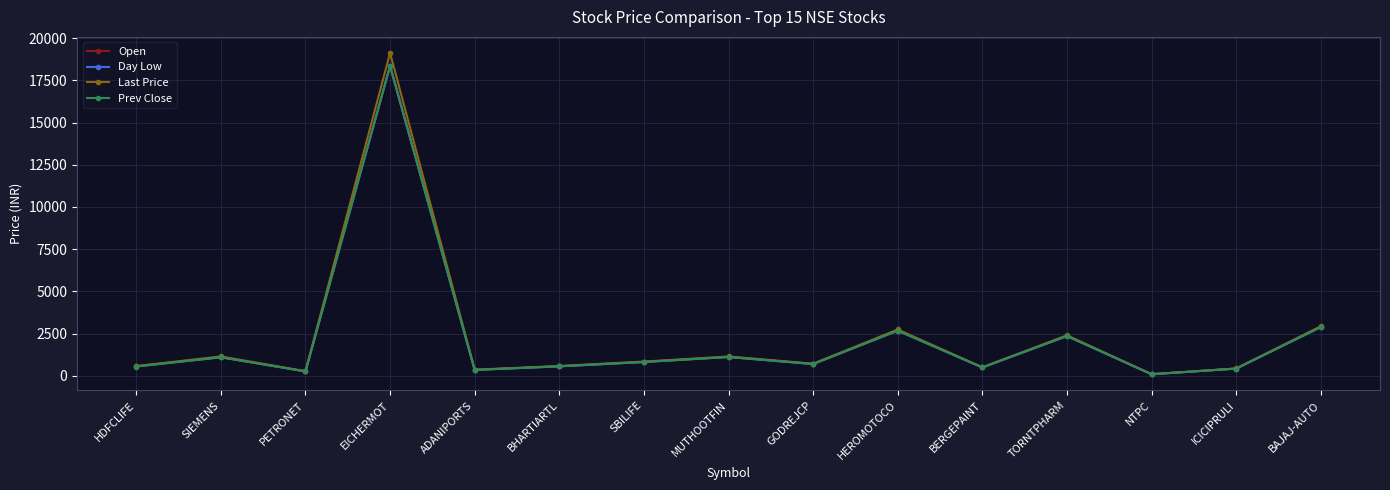

Is the value of Day Low at EICHERMOT greater than the value of Open at MUTHOOTFIN?

Yes